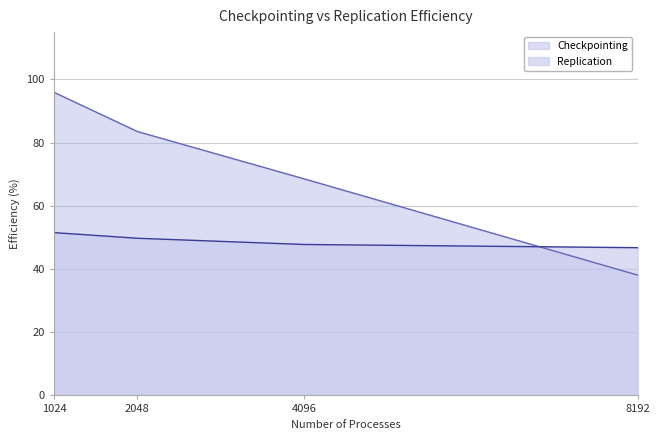

How many series are shown in this chart?

2